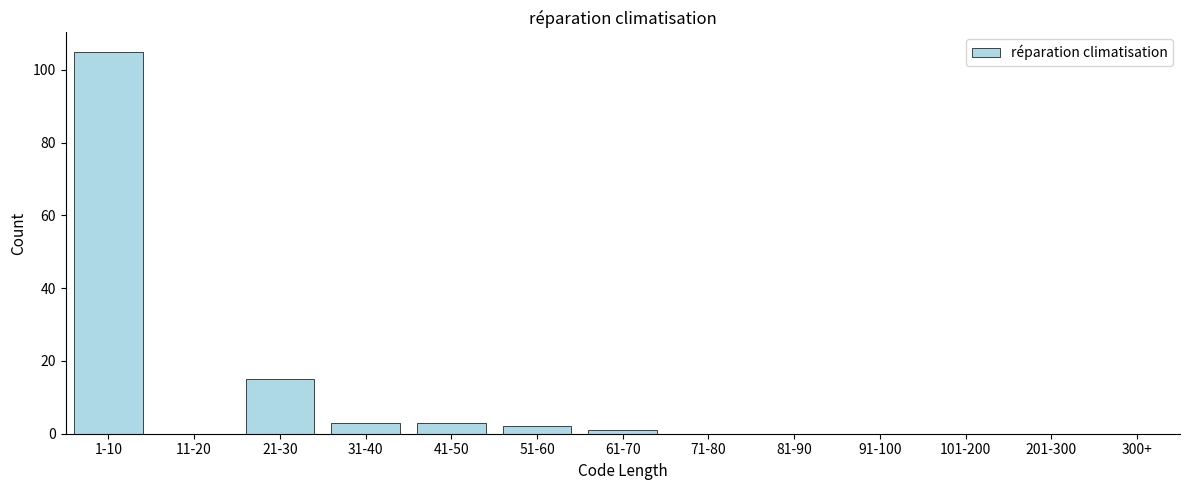

Reading right to left, list all the values displayed in this chart.

300+=0	201-300=0	101-200=0	91-100=0	81-90=0	71-80=0	61-70=1	51-60=2	41-50=3	31-40=3	21-30=15	11-20=0	1-10=105